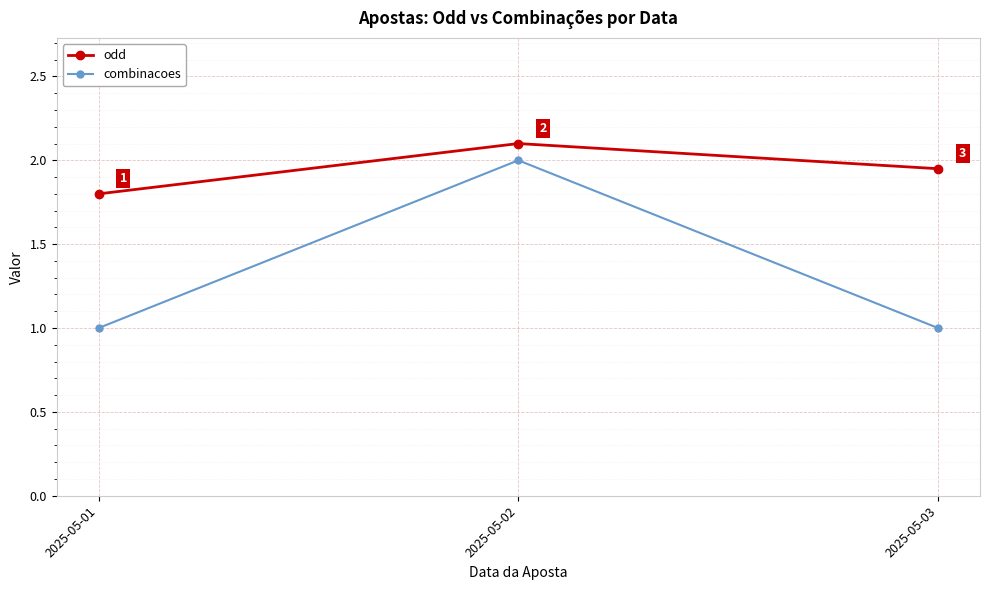

What is the sum of the combinacoes values at 2025-05-03 and 2025-05-02?

3.0